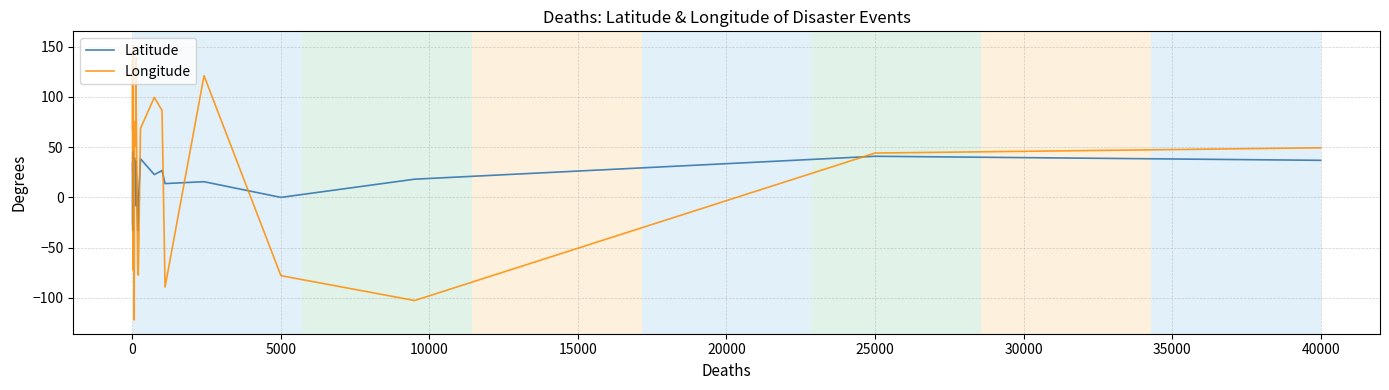

How many lines are shown in the chart?

2